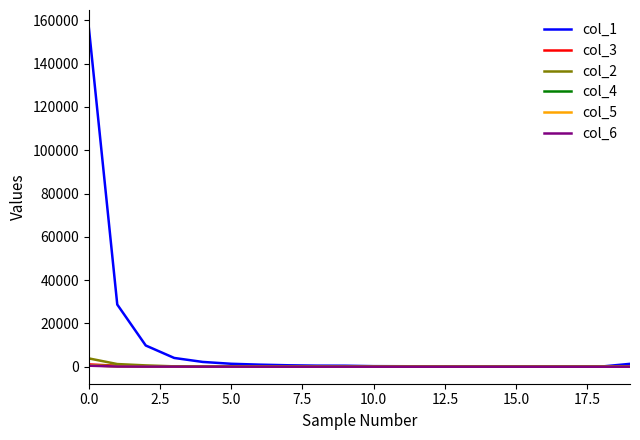

Which series has the largest total across all categories?

col_1